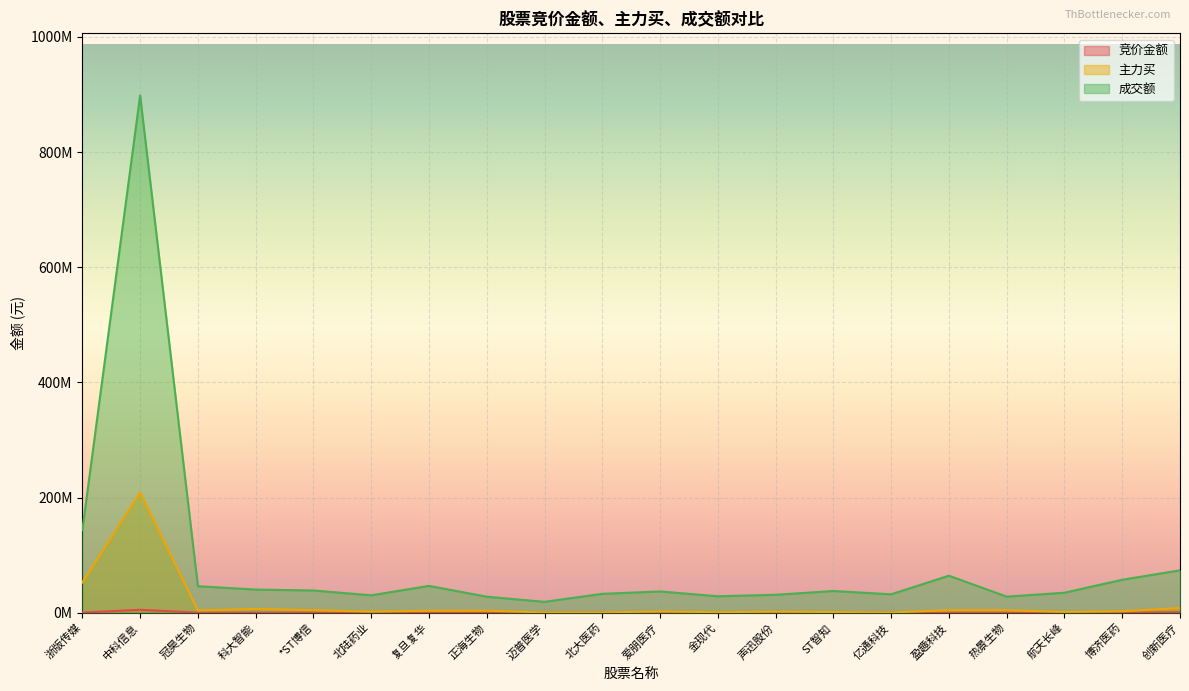

At which label is 竞价金额 closest to 2534541?

创新医疗